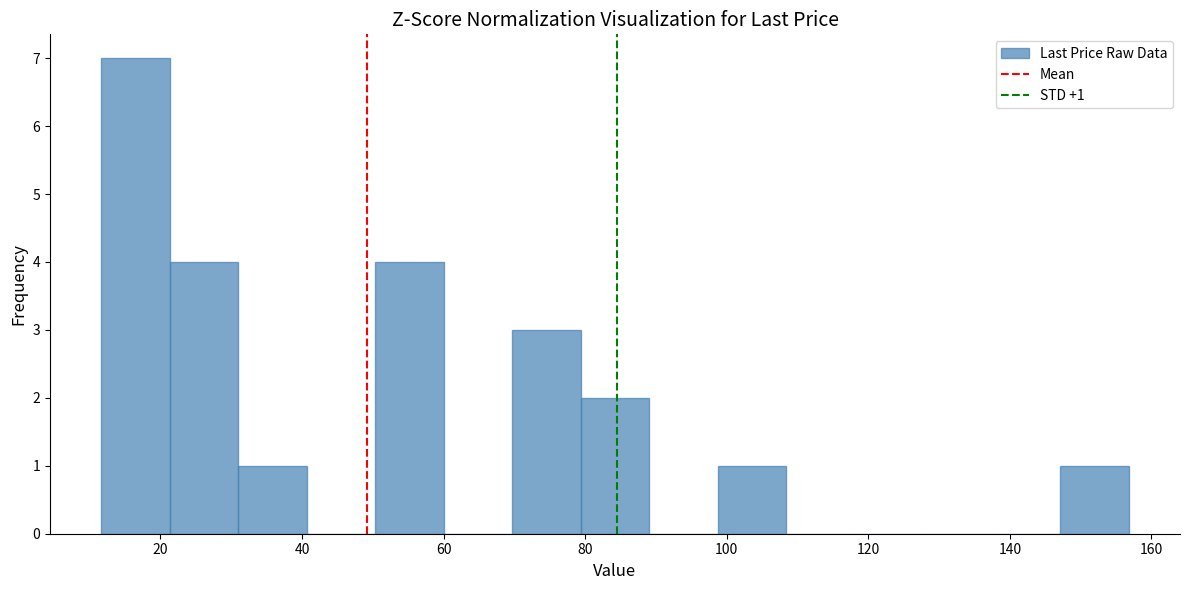

Over which range of the x-axis is the bar tallest?

12 to 22